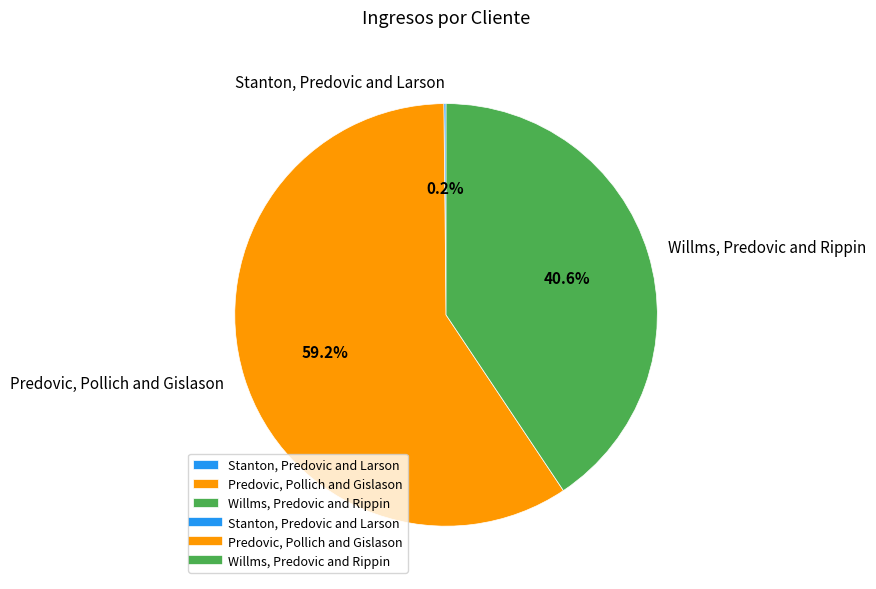

Combined, what portion of the pie is Predovic, Pollich and Gislason and Willms, Predovic and Rippin?

99.8%